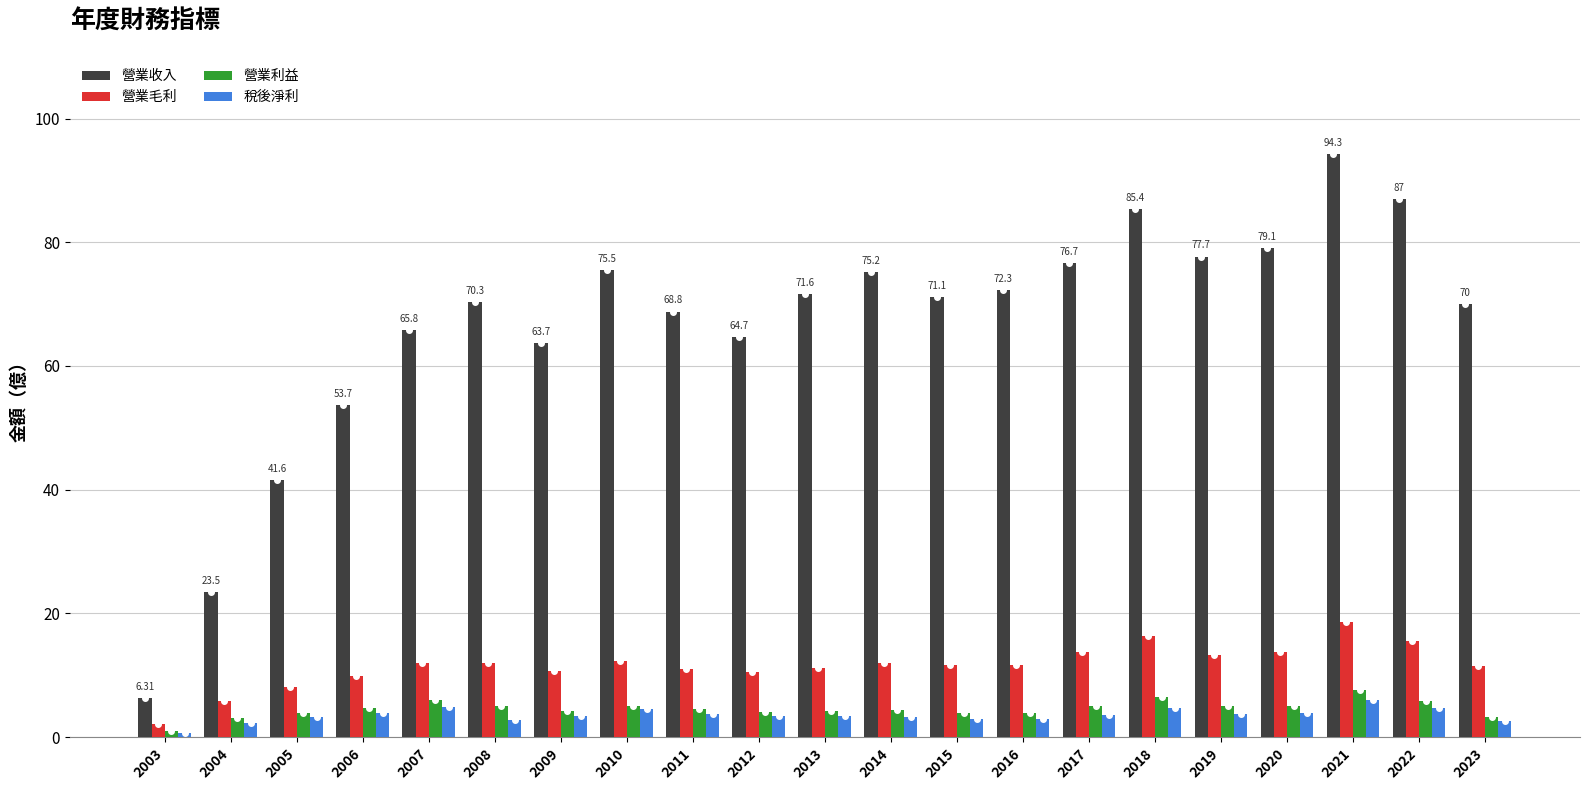

At which label is 營業收入 closest to 50?

2006